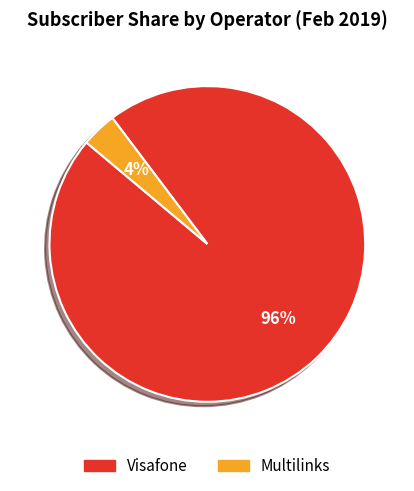

What is the smallest slice in the pie chart?

Multilinks